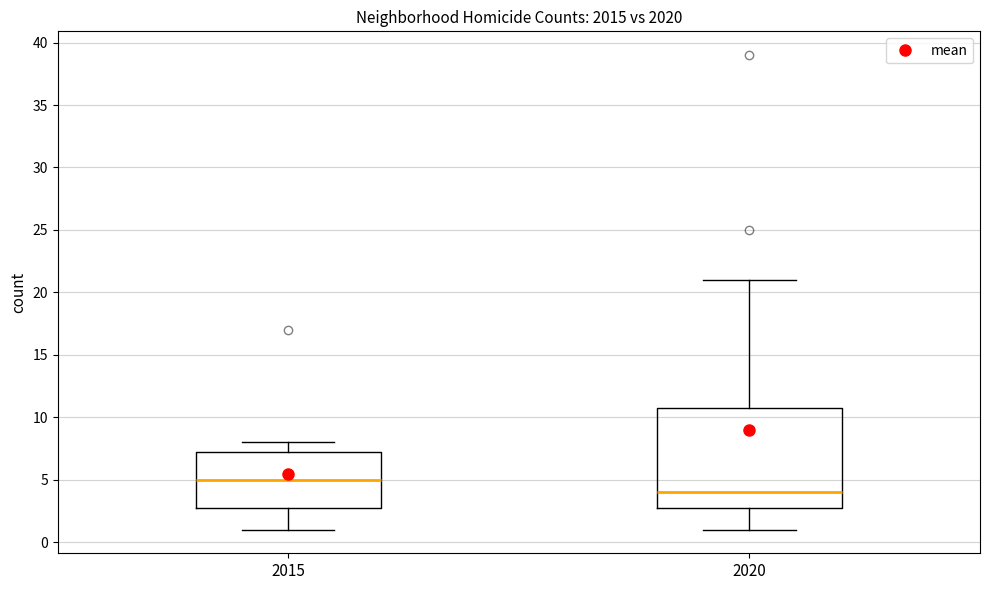

Which box is the tallest, from its lower edge to its upper edge?

2020